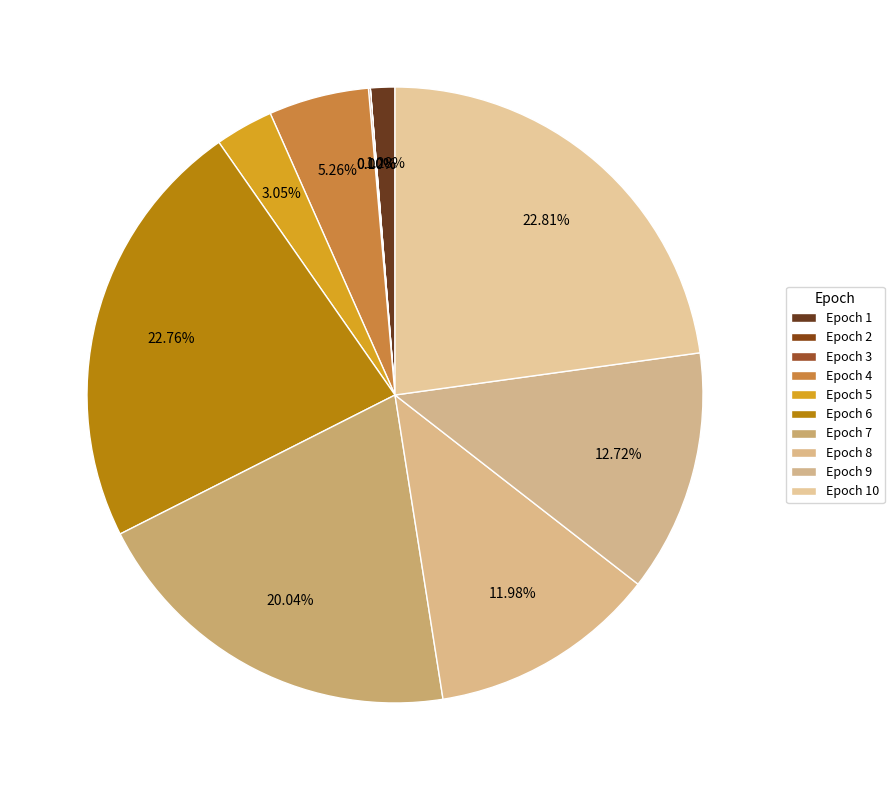

How many segments does this pie chart have?

10